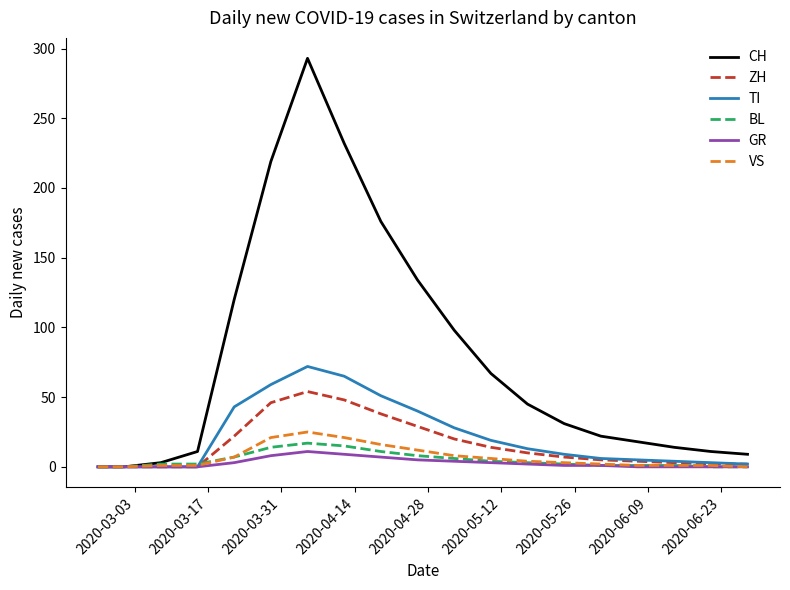

Count the number of data series in this chart.

6